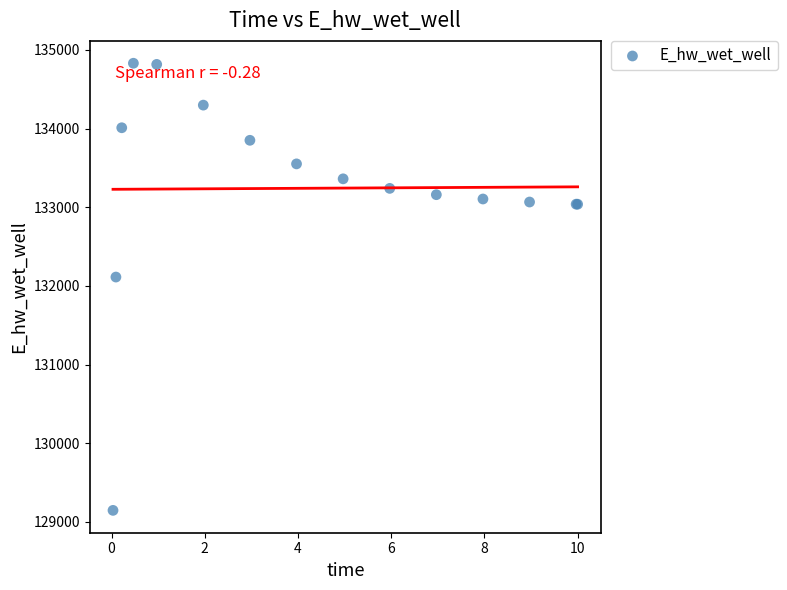

What Y value in the scatter plot is closest to 131988?

132112.4